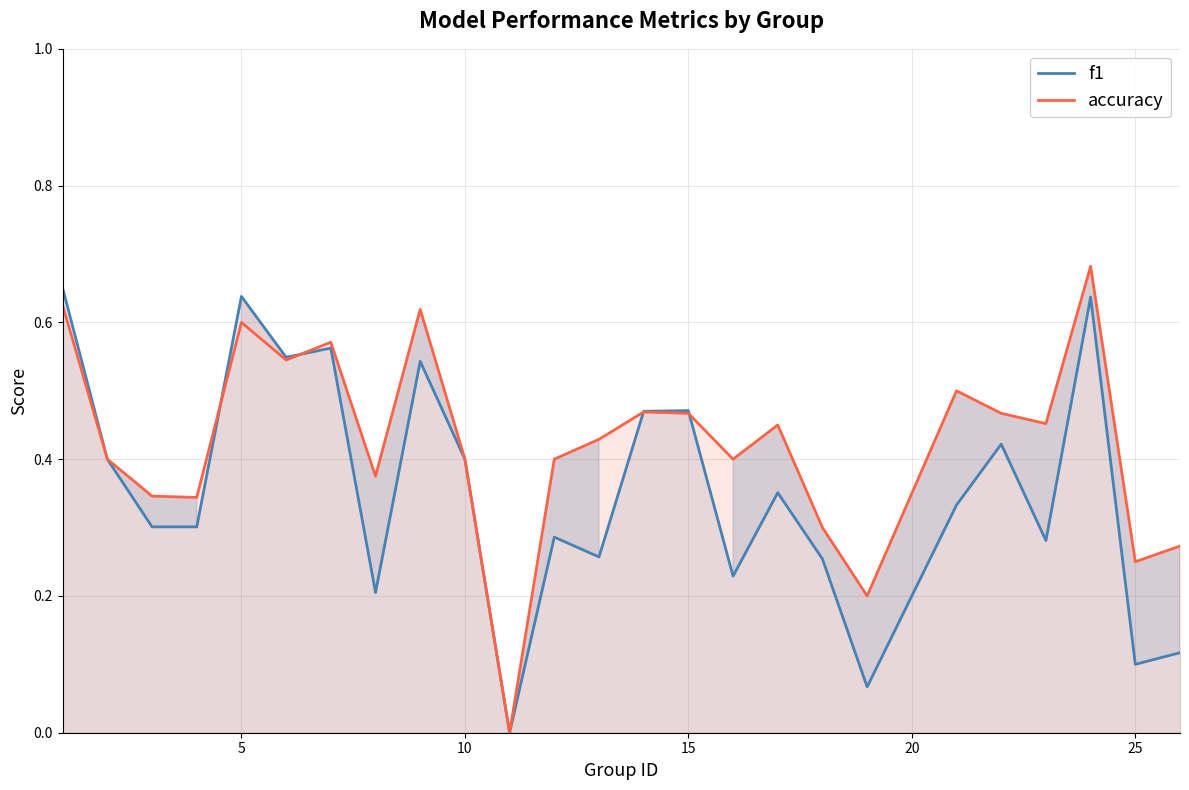

The accuracy series shows 0.6 at 5. True or false?

True